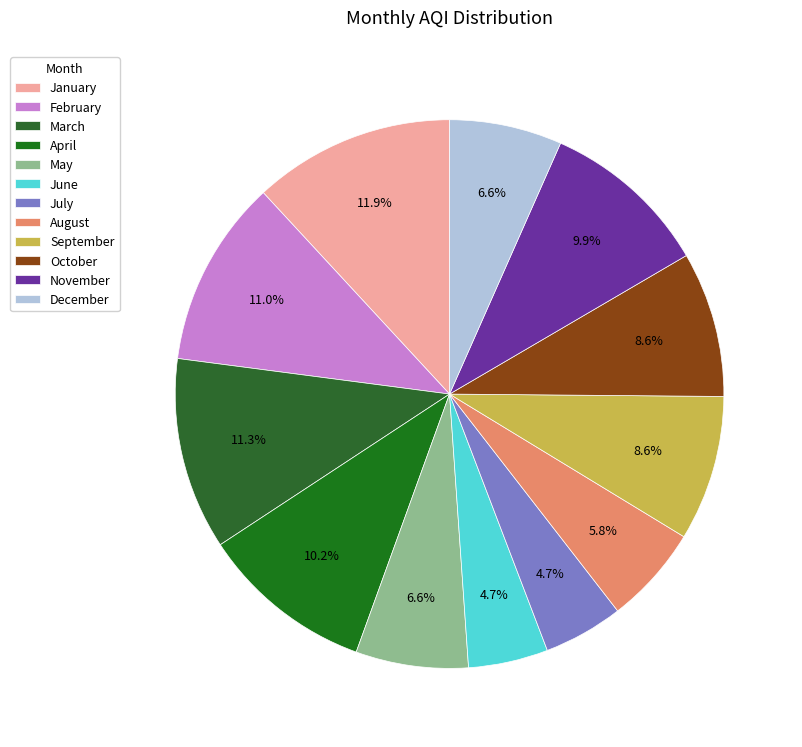

To the nearest percent, what portion does December represent?

7%